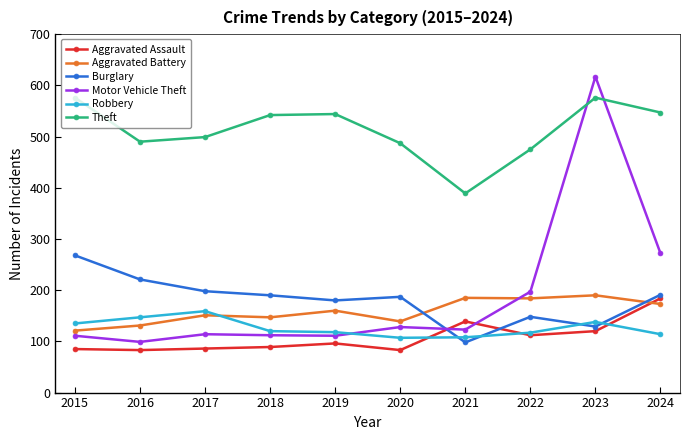

True or false: Robbery has more than 0 points higher than both neighbors.

True